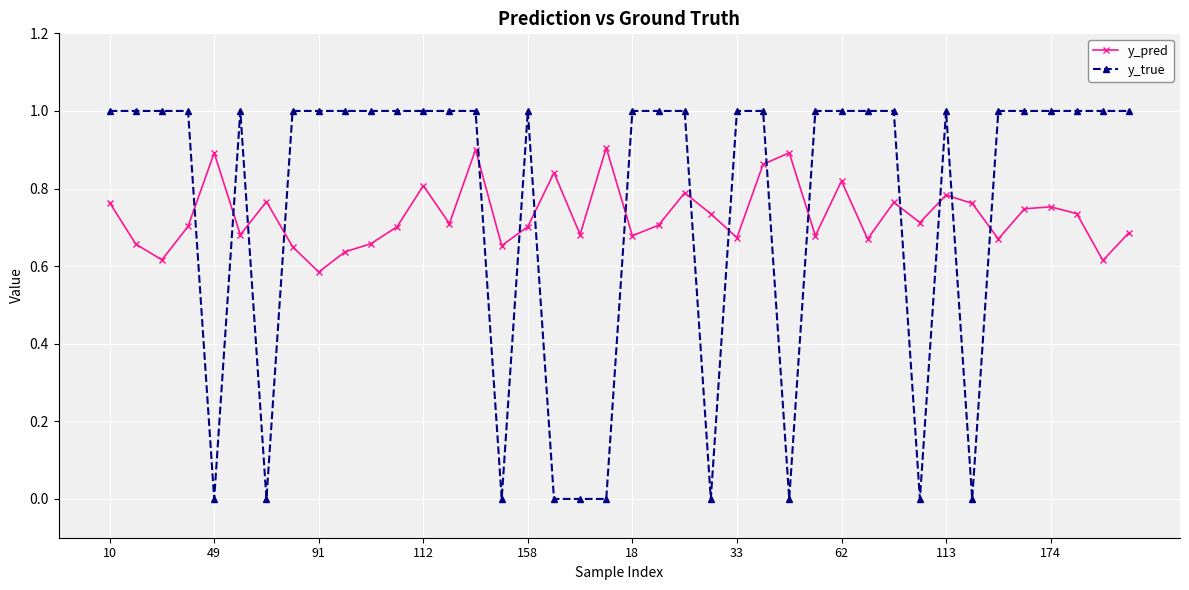

True or false: y_pred has more than 2 points higher than both neighbors.

True